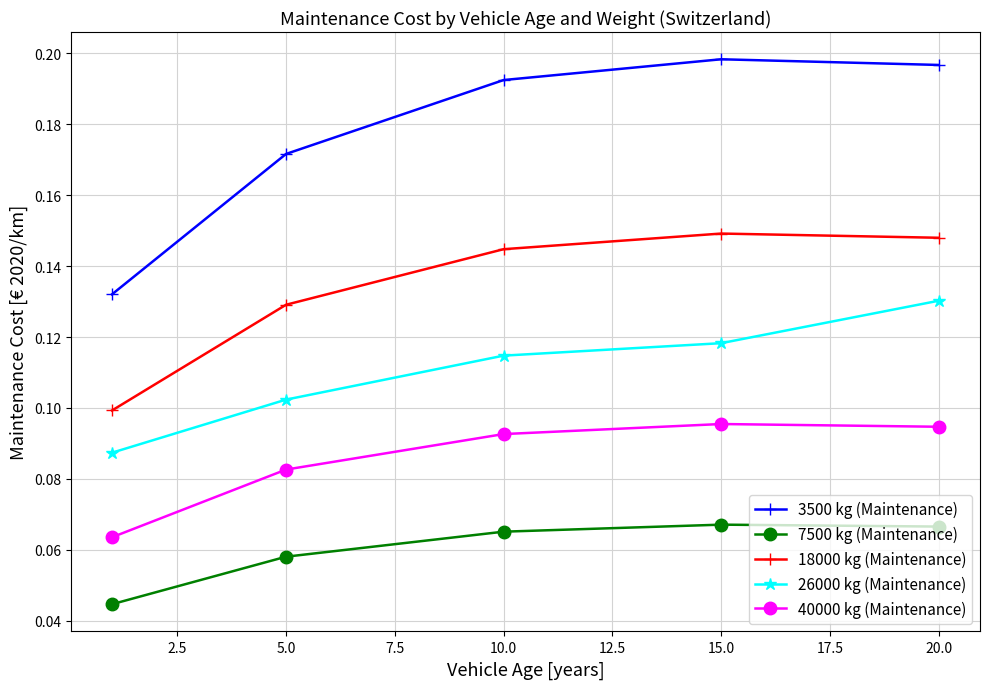

True or false: 18000 kg (Maintenance) and 40000 kg (Maintenance) intersect in this chart.

False